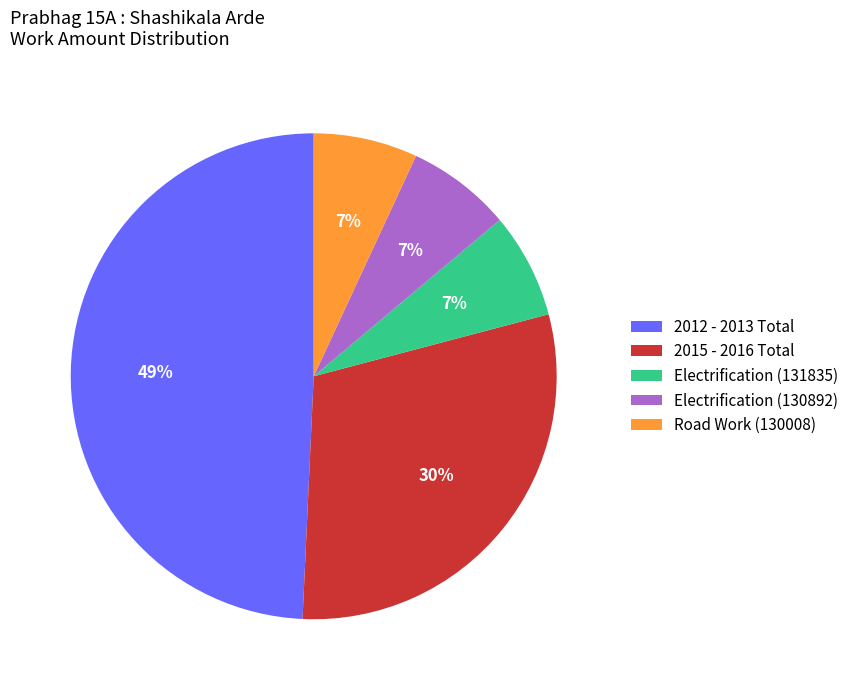

Which category has the biggest portion of the pie?

2012 - 2013 Total